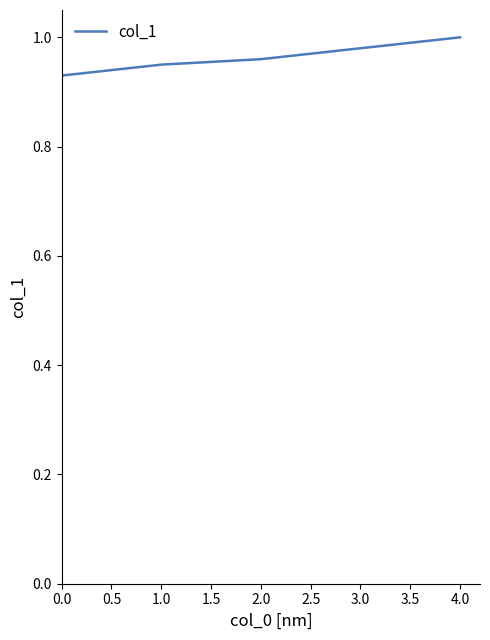

How many values are above zero?

5